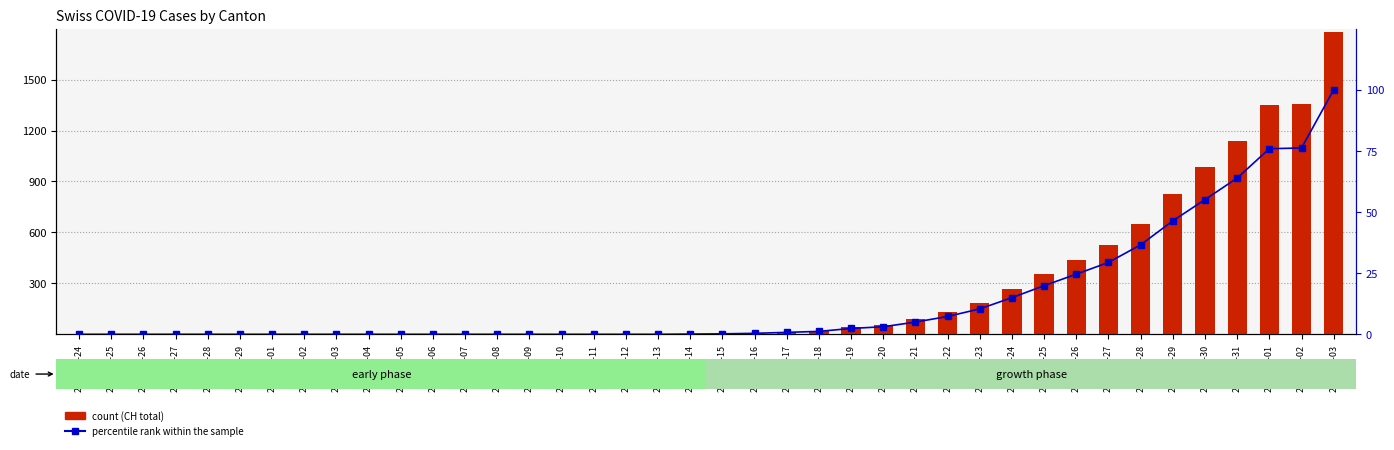

What are all the series names shown in the legend?

count, percentile rank within the sample